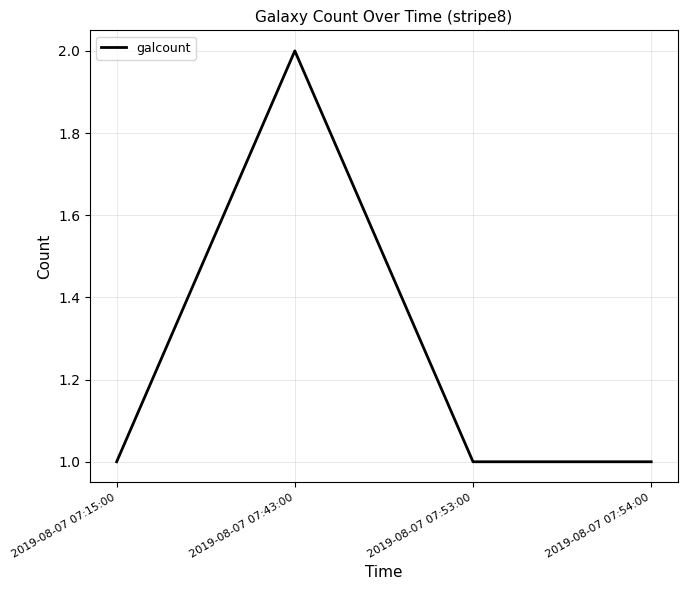

What position from the left is 2019-08-07 07:43:00?

2